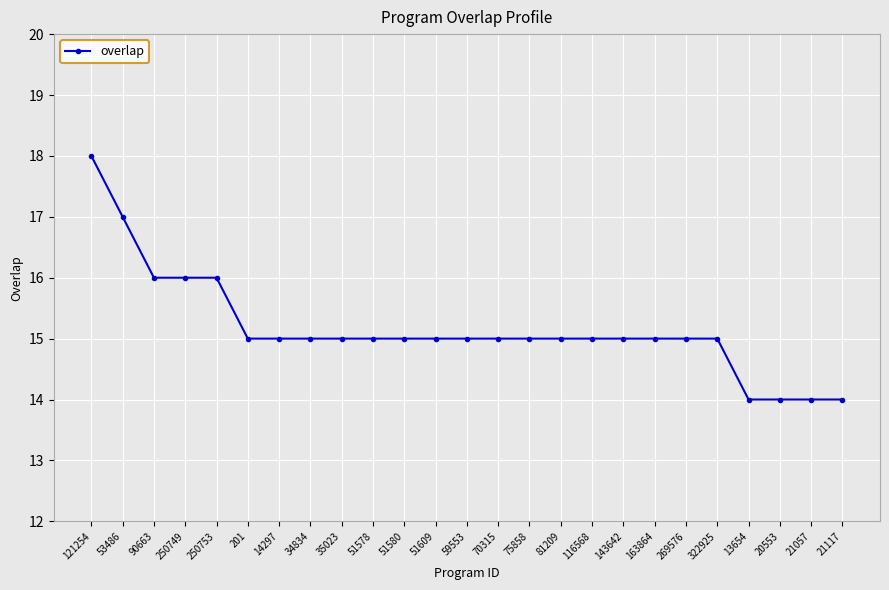

The value at 70315 is 15. True or false?

True